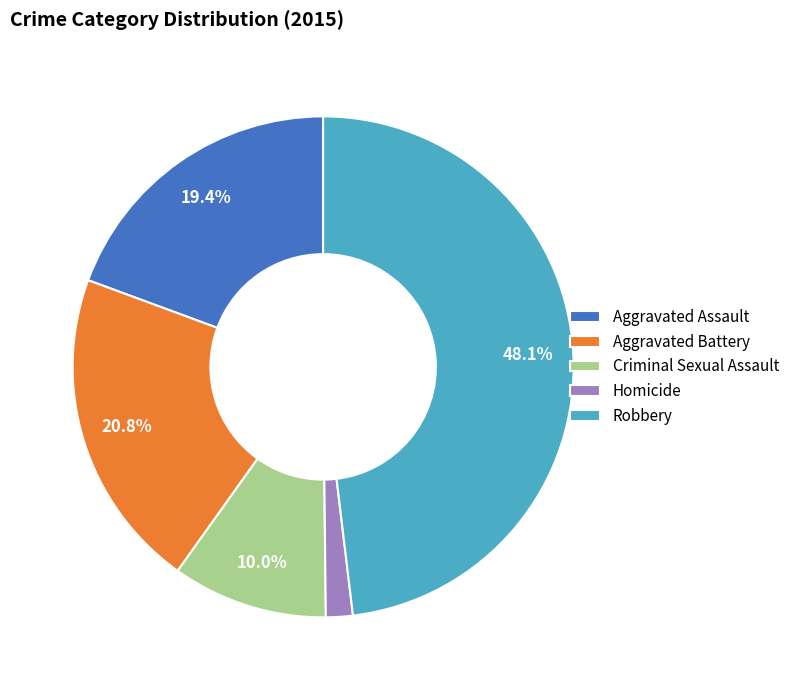

Is there any slice that represents more than half of the pie?

No